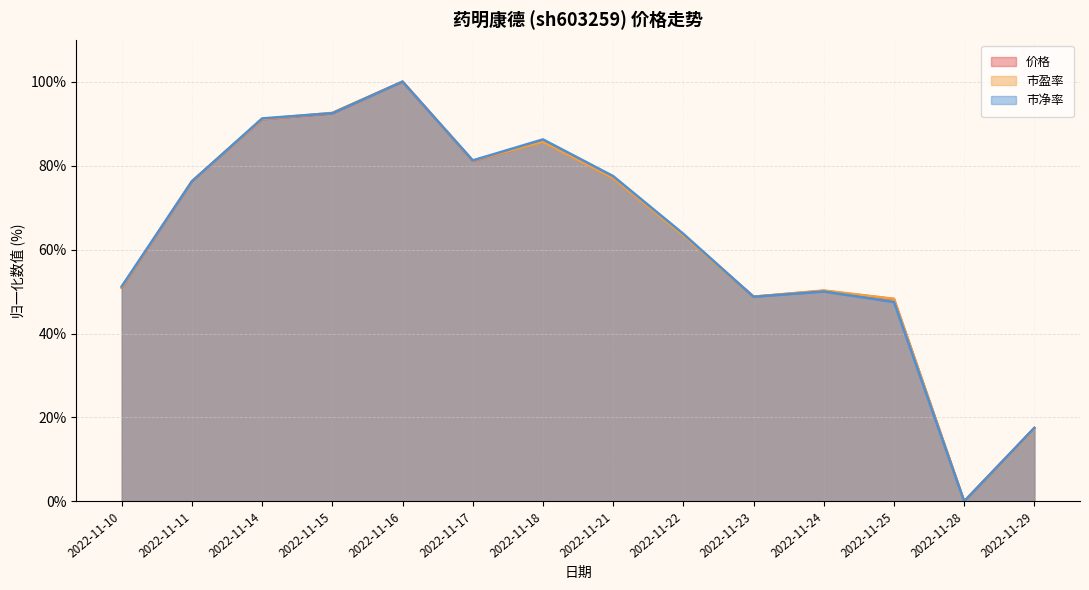

Reading left to right, transcribe all the data shown in this chart.

价格: 50.9	76.3	91.1	92.4	100.0	81.1	85.7	77.0	63.5	48.8	50.2	48.2	0.0	17.5
市盈率: 51.0	76.2	91.1	92.6	100.0	81.2	85.6	77.0	63.4	48.8	50.2	48.3	0.0	17.3
市净率: 51.3	76.2	91.2	92.5	100.0	81.2	86.2	77.5	63.7	48.7	50.0	47.5	0.0	17.5